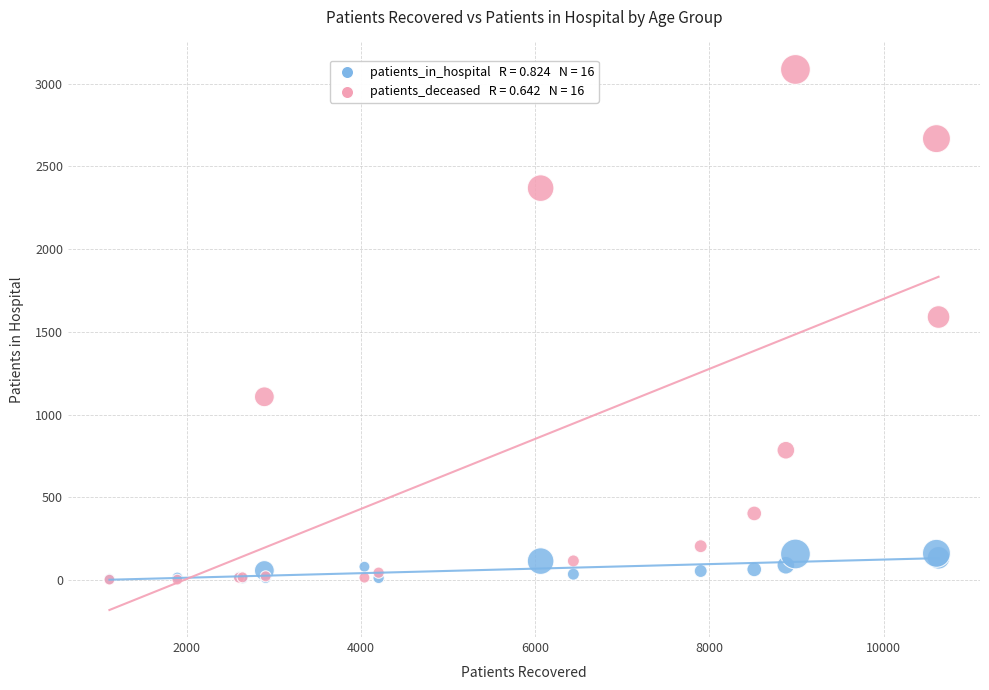

Across all series, what Y value is closest to 1544?

1590